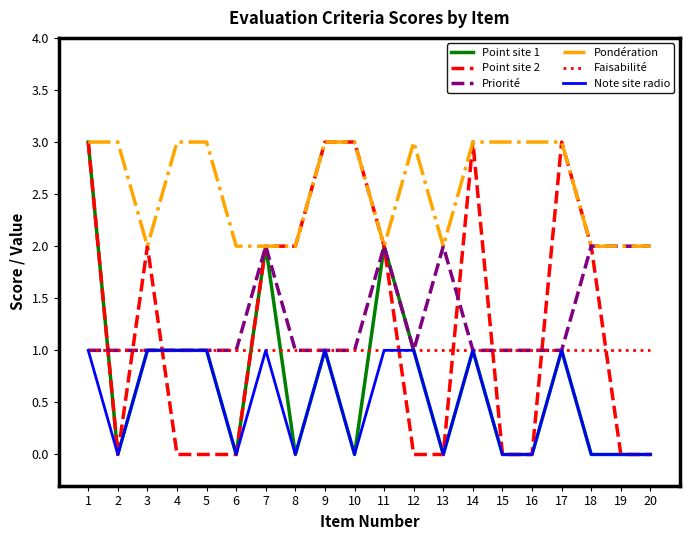

Is it true that Faisabilité equals 0 at 11?

False